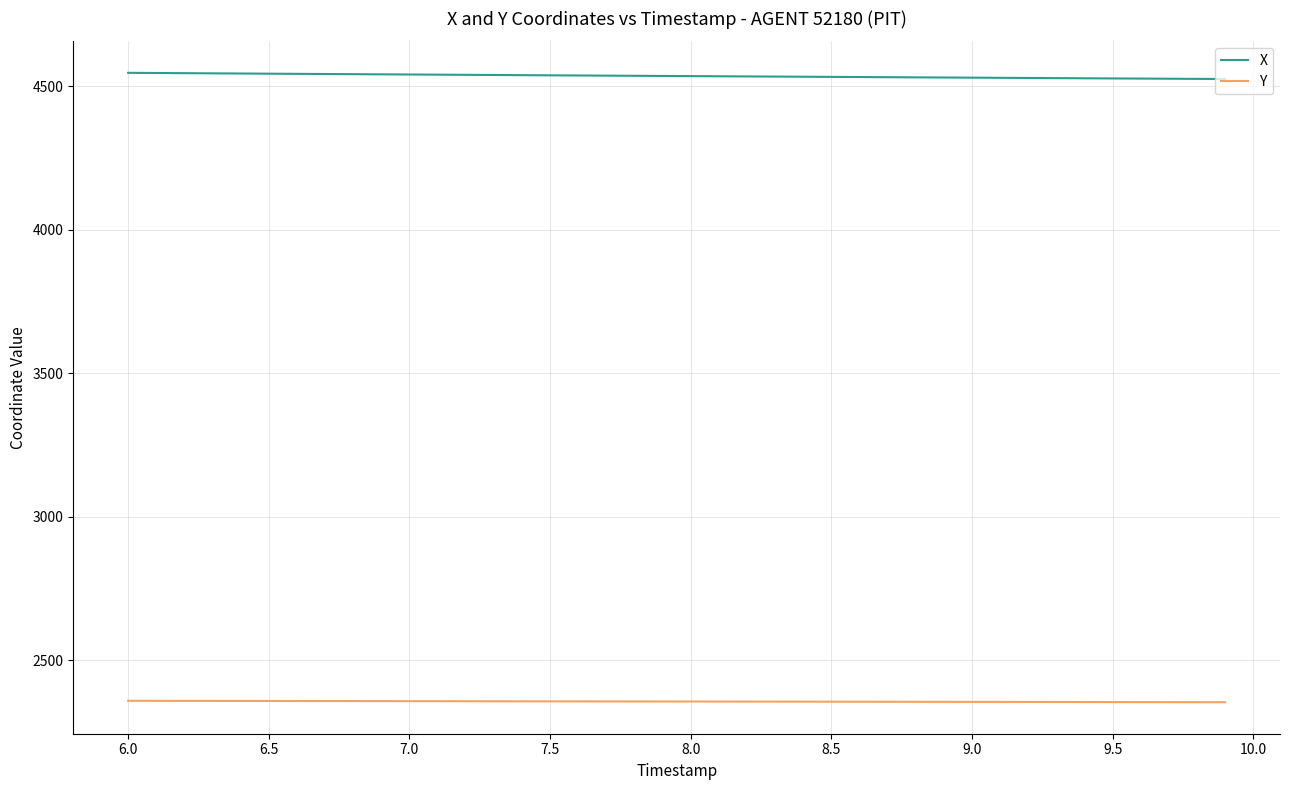

At how many categories does at least one series exceed 4346?

40